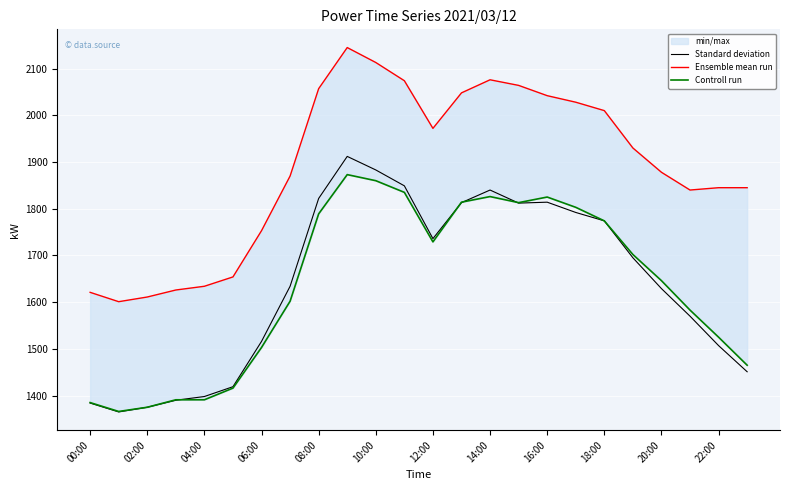

Reading right to left, what are all the values shown in this chart?

Standard deviation: 1451	1507	1570	1629	1695	1774	1792	1814	1812	1840	1813	1736	1849	1883	1912	1822	1634	1516	1419	1398	1390	1375	1365	1384
Ensemble mean run: 1845	1845	1840	1878	1930	2010	2028	2042	2064	2076	2048	1972	2074	2113	2145	2057	1870	1753	1654	1634	1626	1611	1601	1621
Controll run: 1465	1525	1583	1646	1702	1774	1803	1825	1813	1826	1814	1729	1835	1860	1873	1789	1602	1503	1416	1391	1391	1375	1366	1385